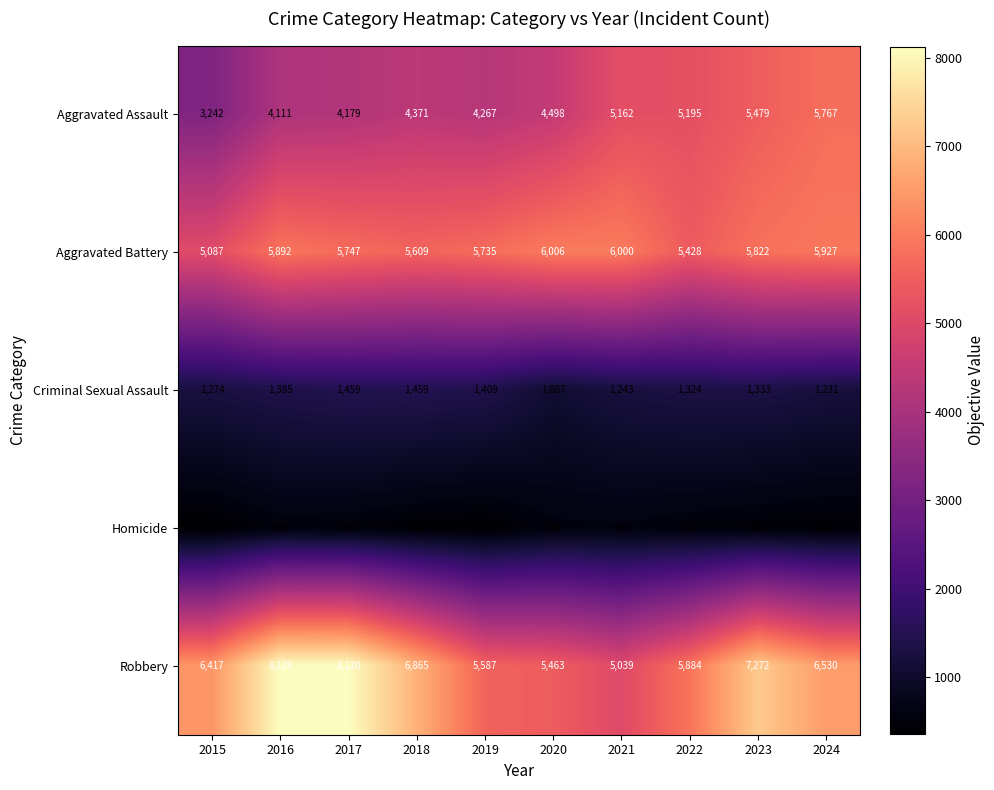

What value does the Aggravated Battery series have at 2023, to the nearest 100?

5800